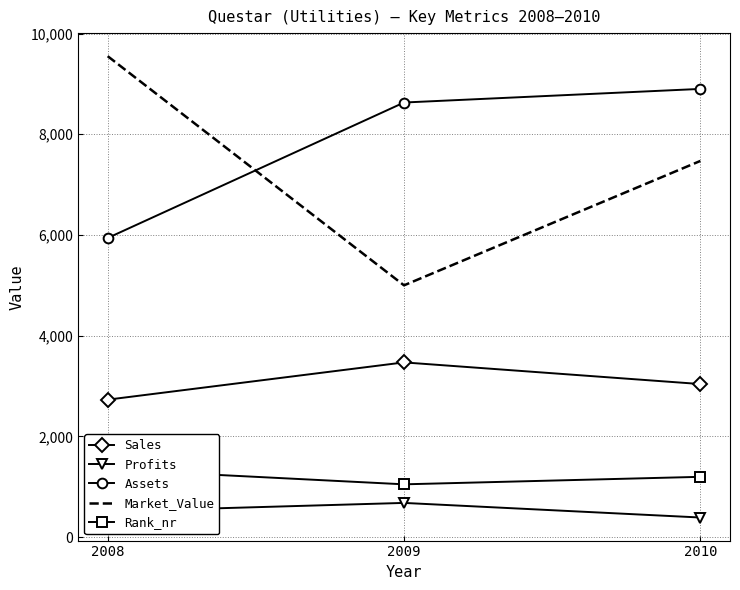

Rank the series by their maximum value, from highest to lowest.

Market_Value, Assets, Sales, Rank_nr, Profits